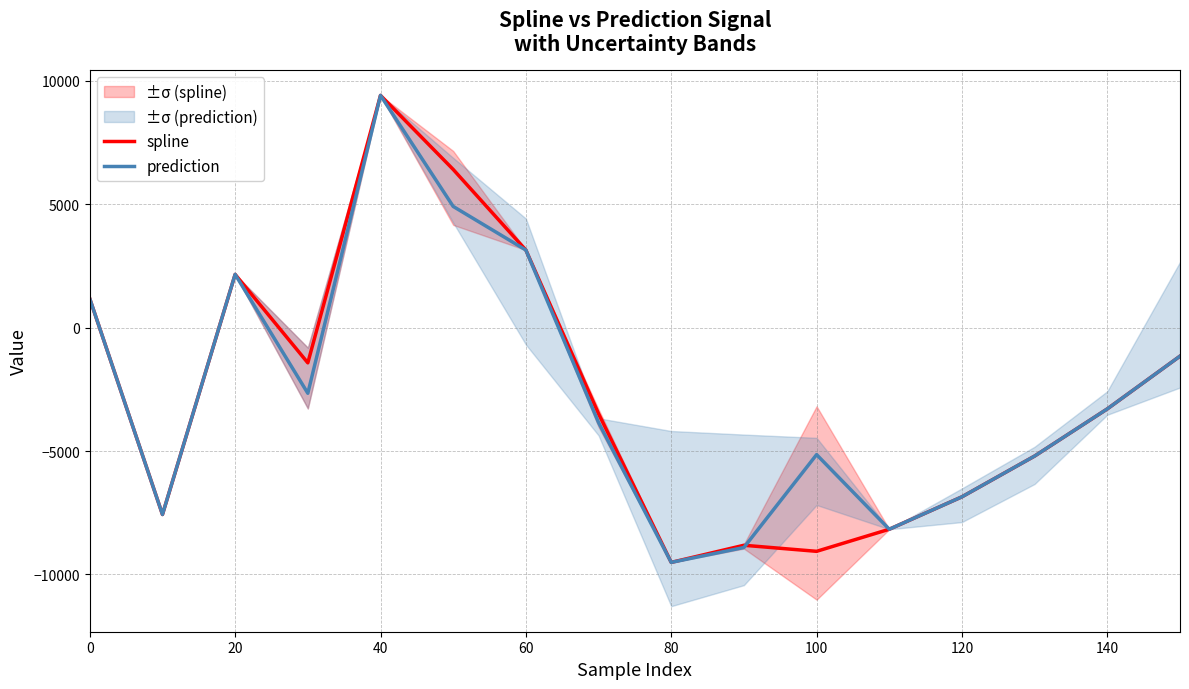

The value of spline at 60 is 3143.9. True or false?

True